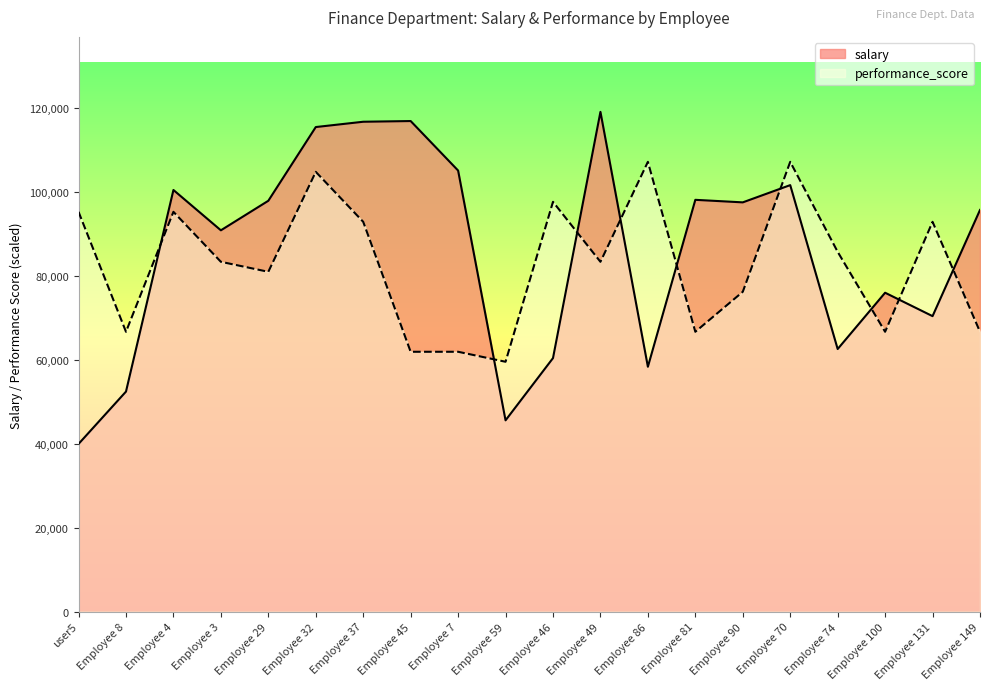

What is the difference between the salary values at Employee 100 and Employee 131?

5584.0